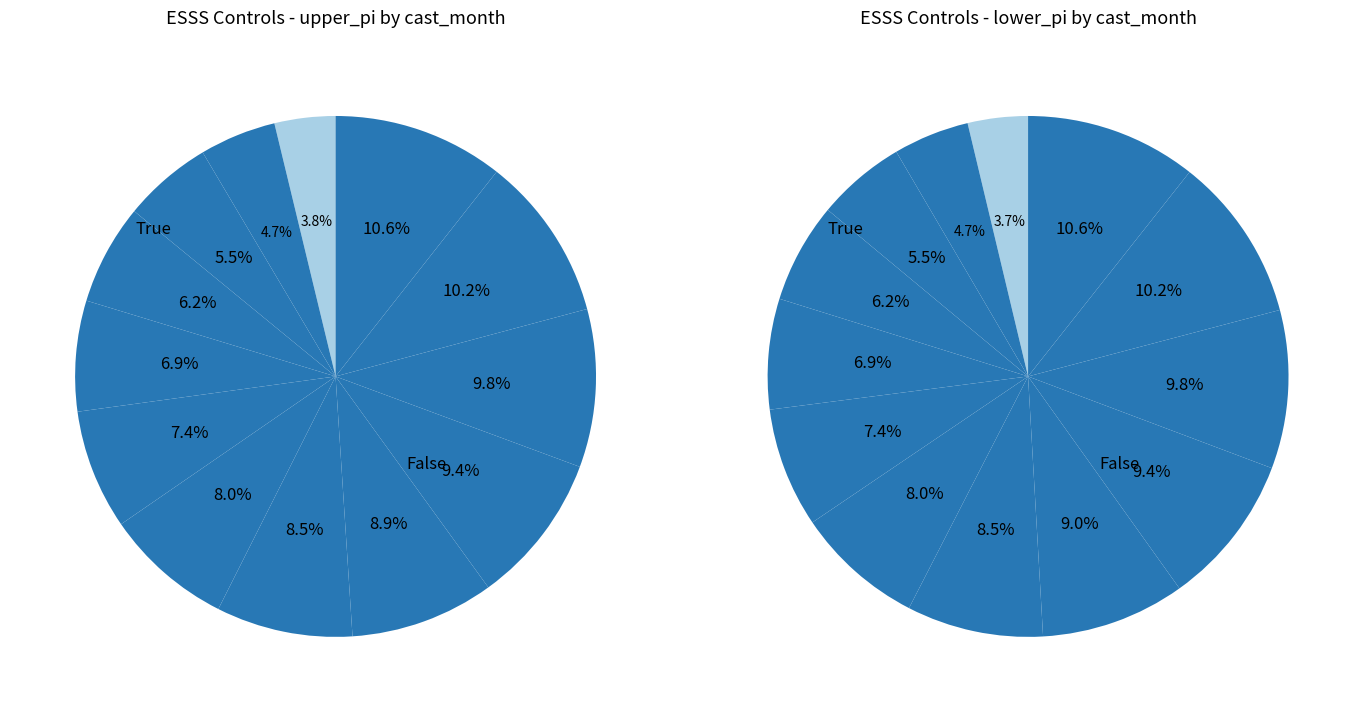

How many slices are in this pie chart?

13